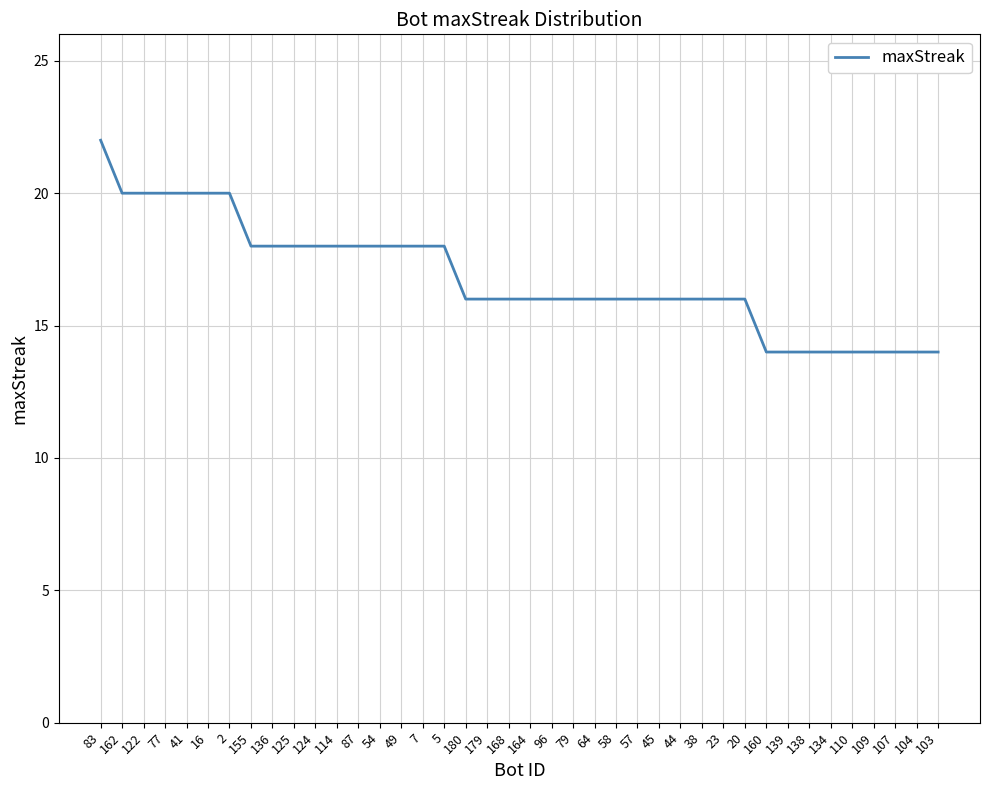

At which category does the chart reach its peak across all series?

83